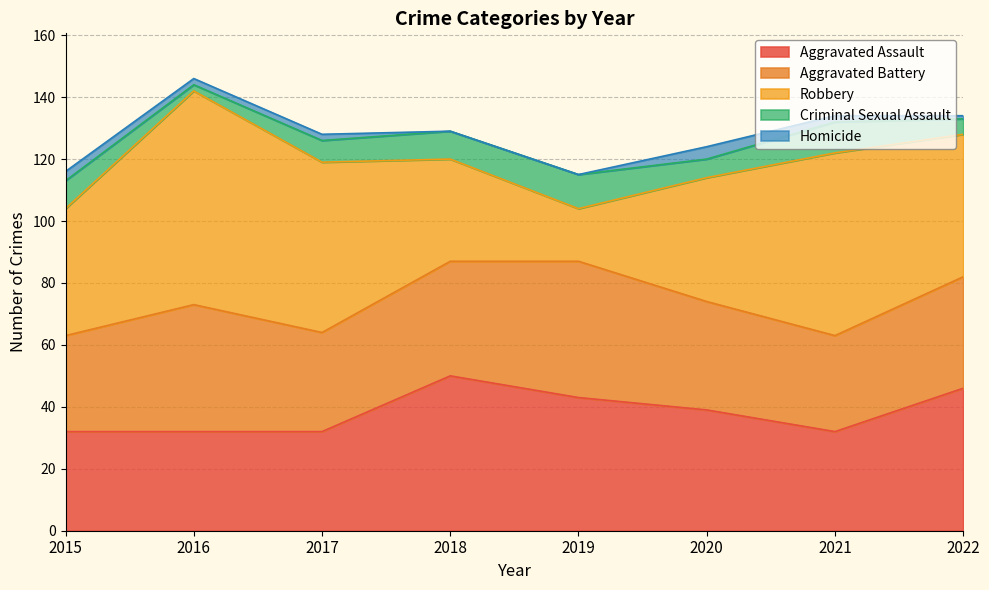

What is the spread (max minus min) of values at 2018?

50